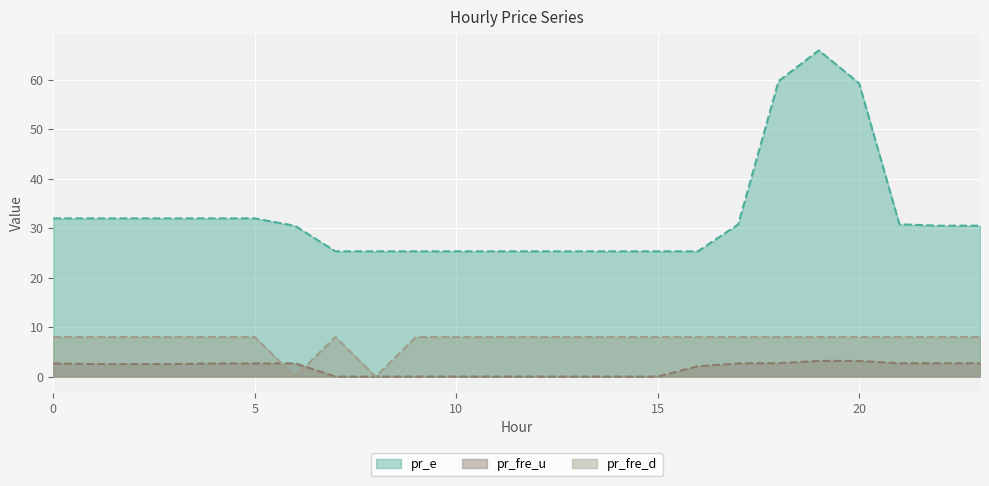

Between 20 and 14, which is larger?

20